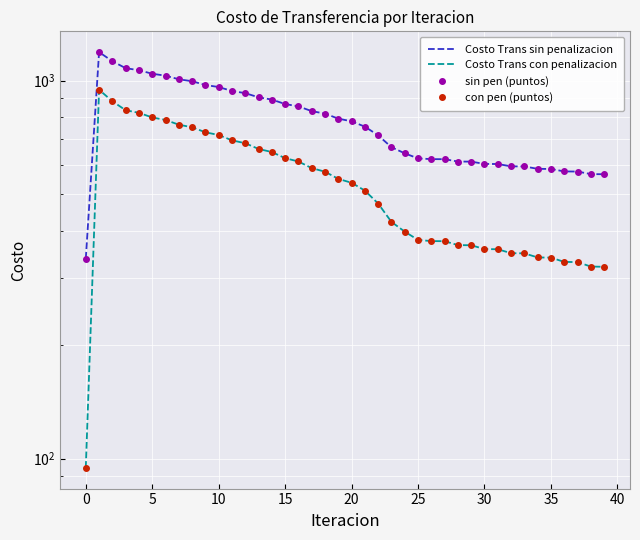

How many data points in con pen (puntos) are above 536?

20